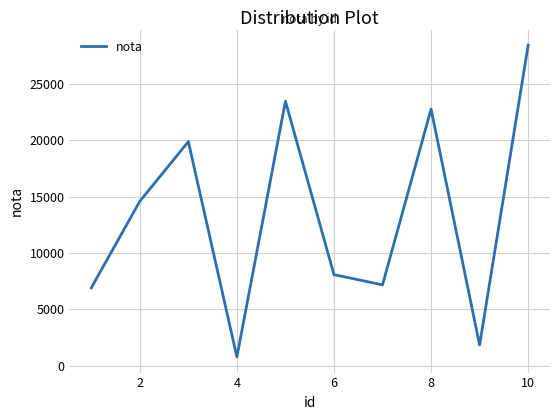

What is the minimum value shown in the chart?

769